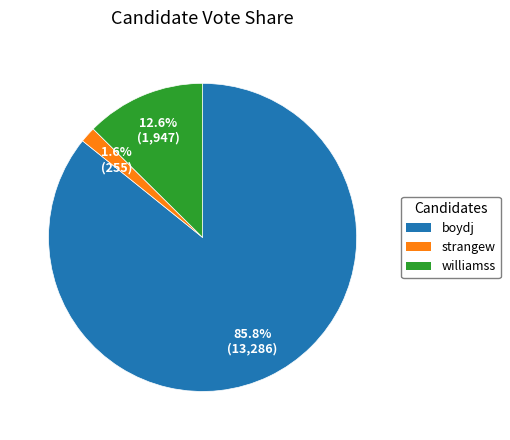

Which slice is the smallest?

strangew